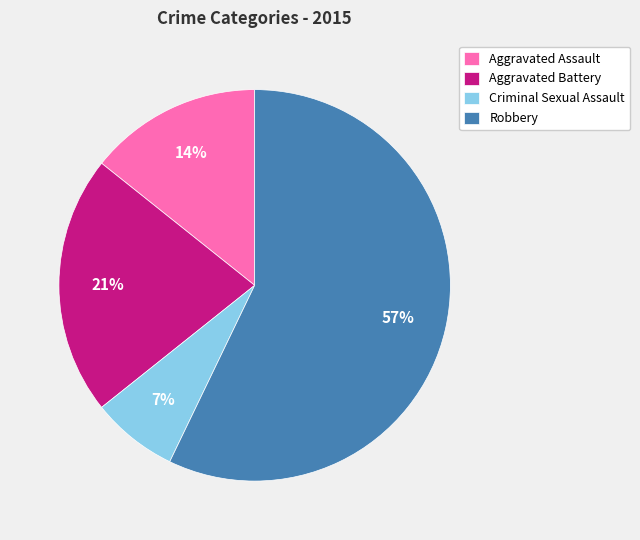

How many slices are in this pie chart?

4